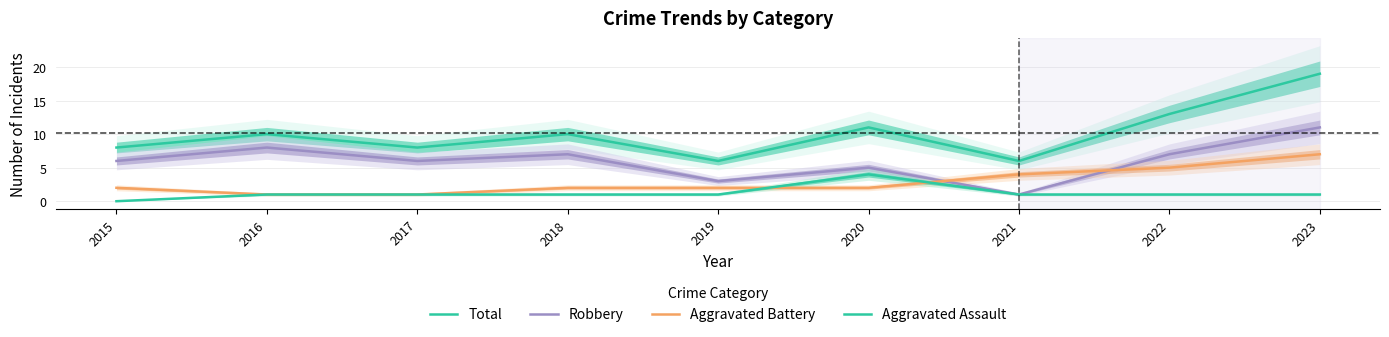

What is the sum of all Total values?

91